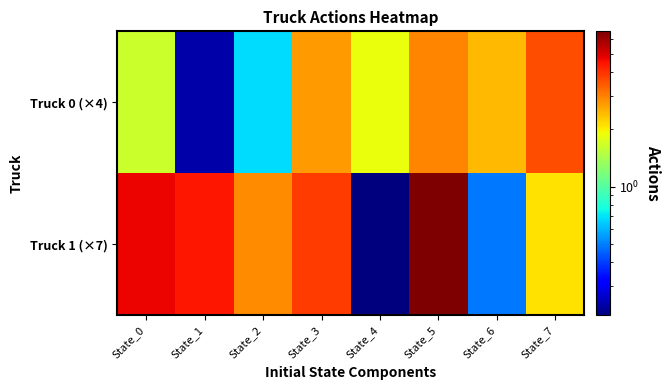

Which series changed the most between State_0 and State_2?

Truck 1 (×7)